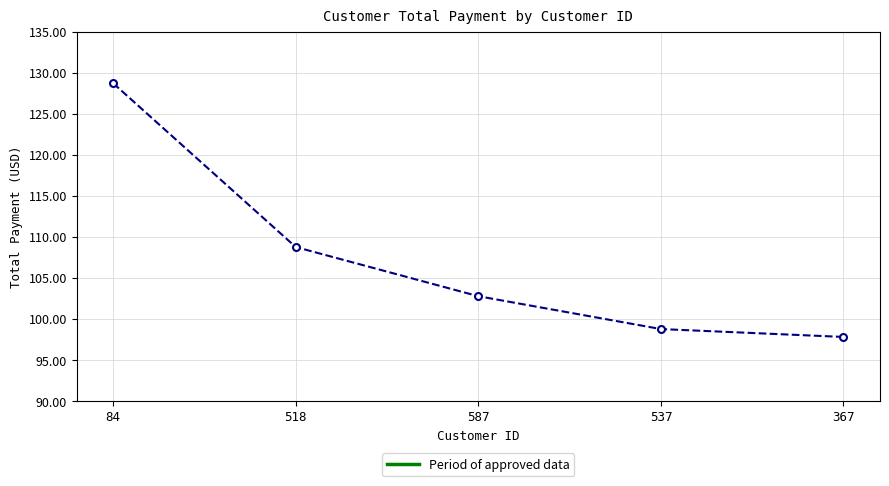

Is this an area chart (filled region under the line)?

No